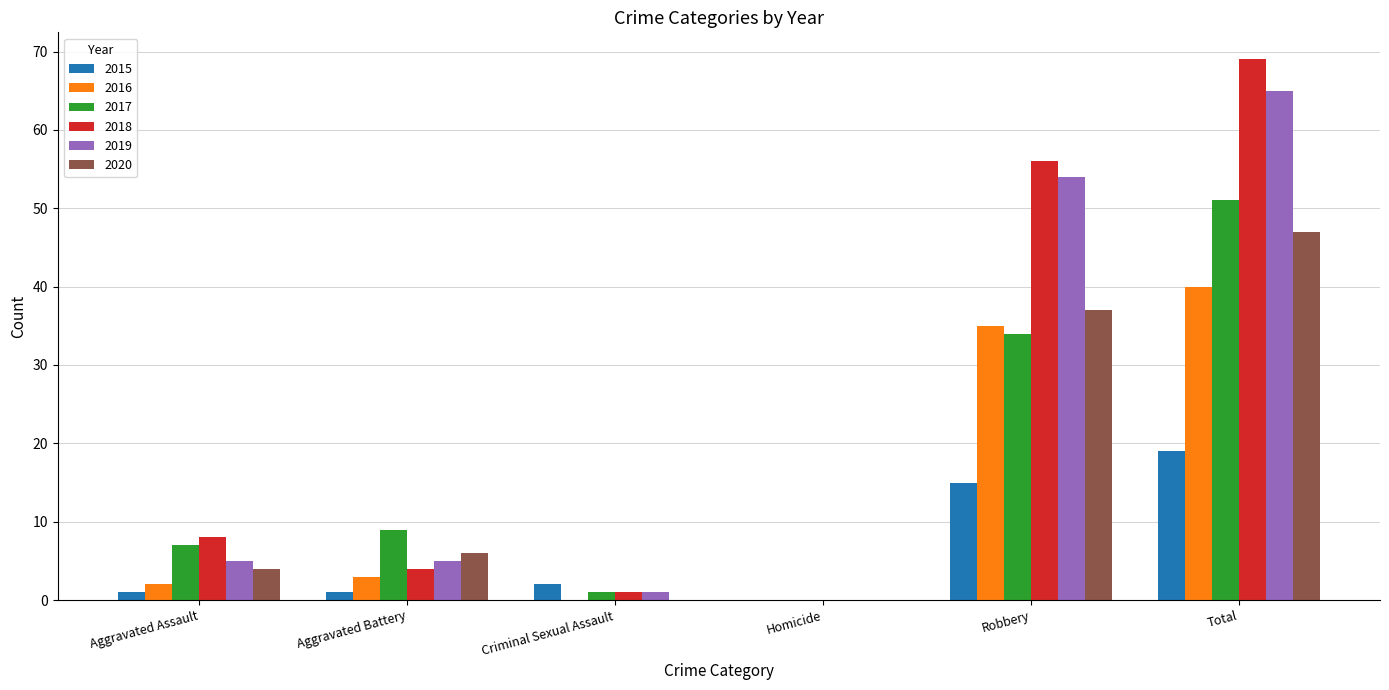

Reading right to left, what are all the values shown in this chart?

2015: Total=19	Robbery=15	Homicide=0	Criminal Sexual Assault=2	Aggravated Battery=1	Aggravated Assault=1
2016: Total=40	Robbery=35	Homicide=0	Criminal Sexual Assault=0	Aggravated Battery=3	Aggravated Assault=2
2017: Total=51	Robbery=34	Homicide=0	Criminal Sexual Assault=1	Aggravated Battery=9	Aggravated Assault=7
2018: Total=69	Robbery=56	Homicide=0	Criminal Sexual Assault=1	Aggravated Battery=4	Aggravated Assault=8
2019: Total=65	Robbery=54	Homicide=0	Criminal Sexual Assault=1	Aggravated Battery=5	Aggravated Assault=5
2020: Total=47	Robbery=37	Homicide=0	Criminal Sexual Assault=0	Aggravated Battery=6	Aggravated Assault=4